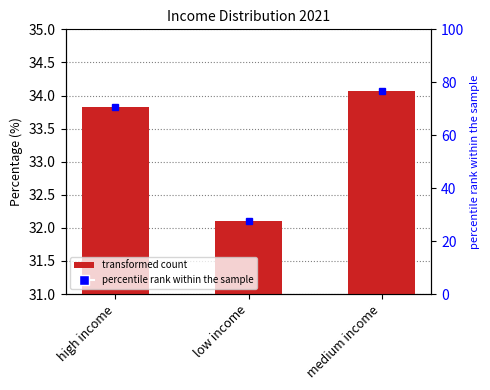

At which label does the data first exceed 33?

high income